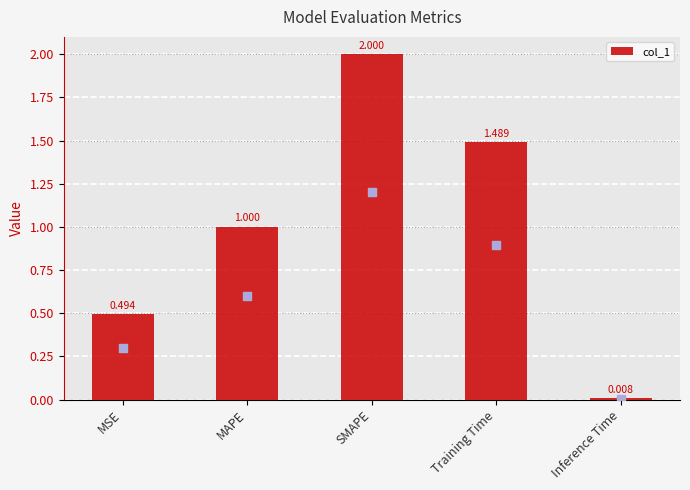

What is the change in value from MSE to MAPE?

+0.5